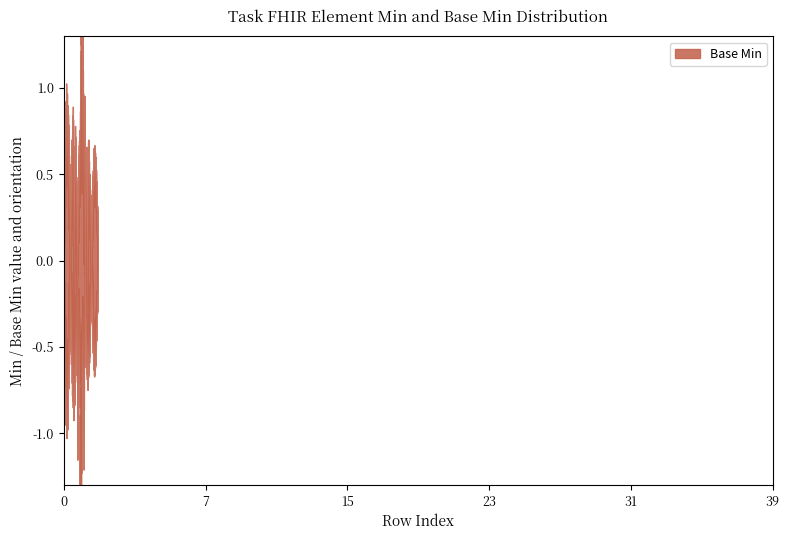

How many data points does each series have?

40